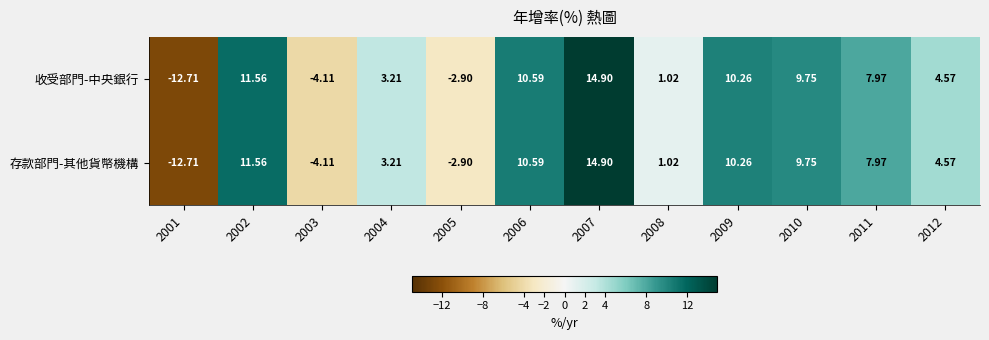

Is the value of 收受部門-中央銀行 at 2004 greater than the value of 存款部門-其他貨幣機構 at 2010?

No